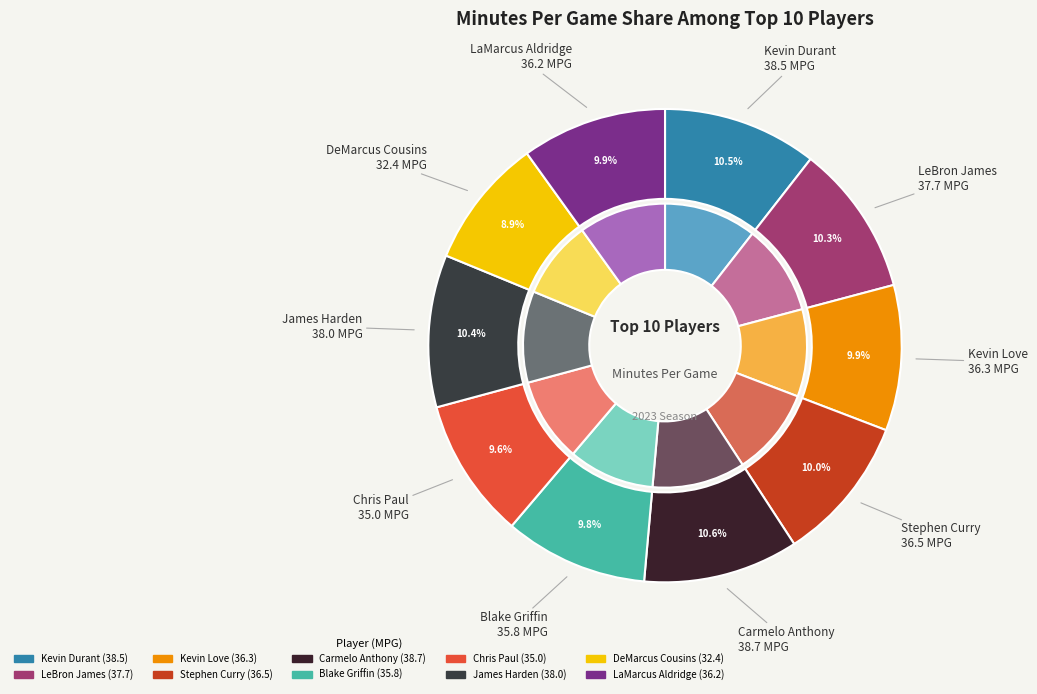

The Carmelo Anthony slice represents 11% of the pie. True or false?

True